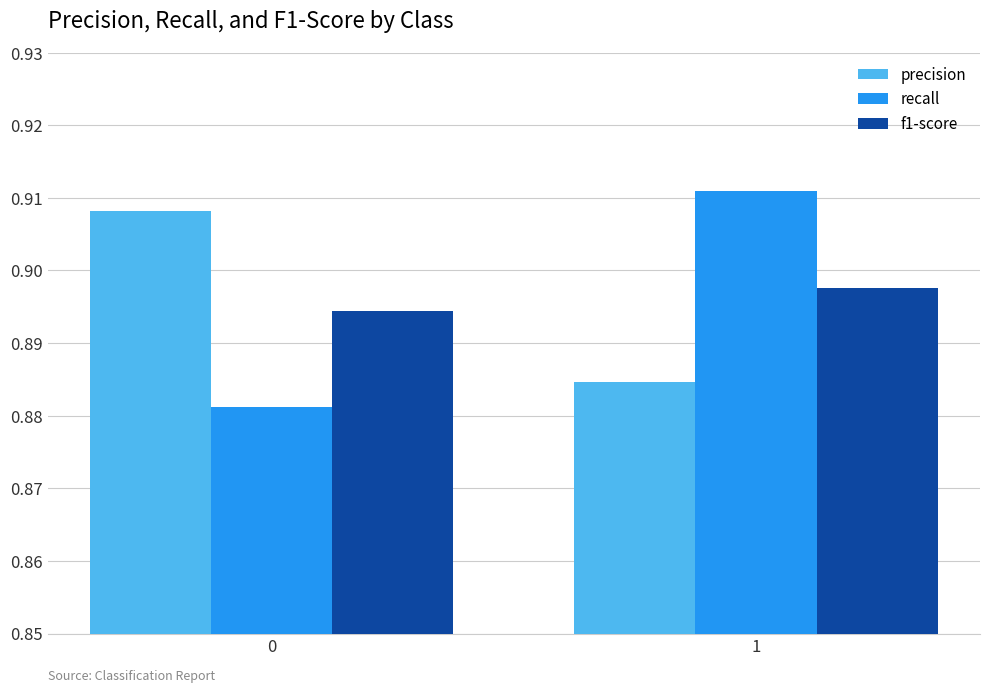

Is the value of precision at 0 greater than the value of recall at 0?

Yes